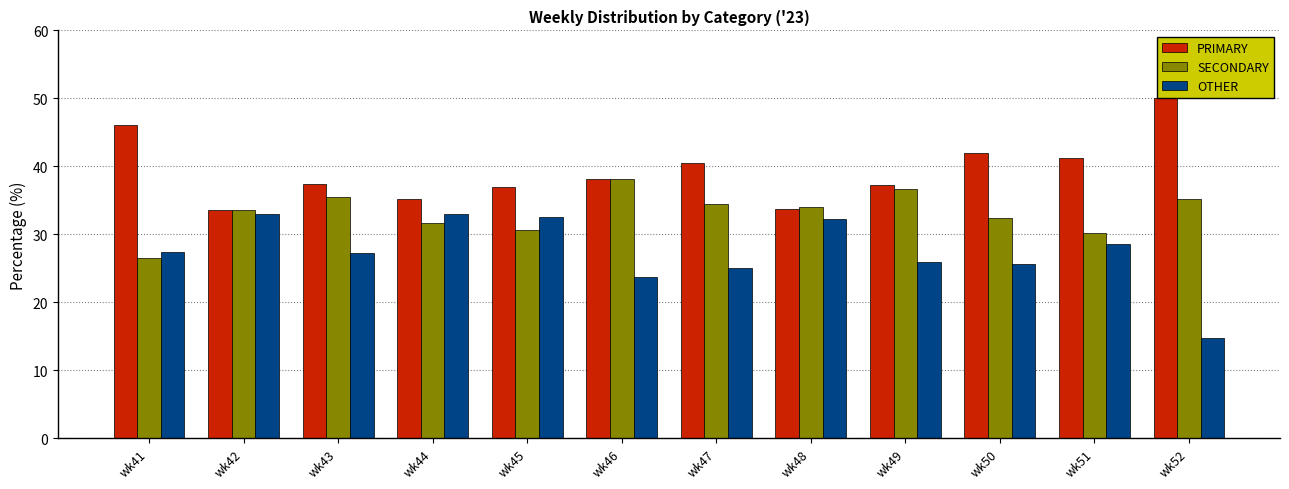

Which series has the largest total across all categories?

PRIMARY